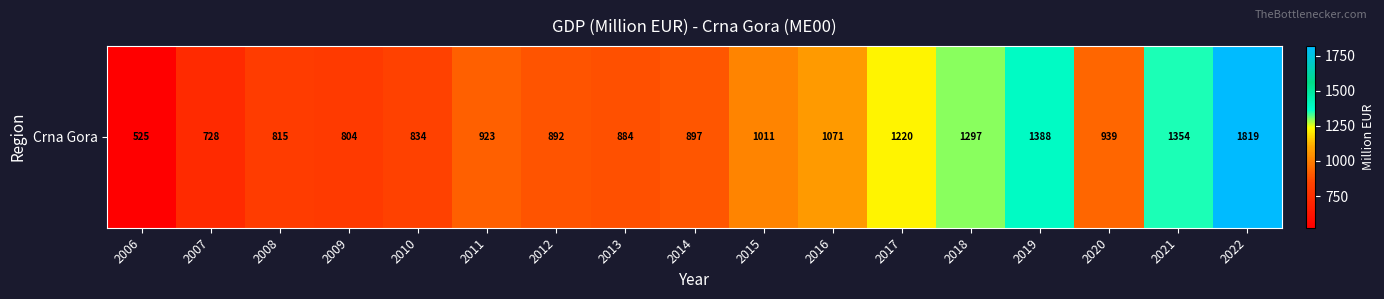

What is the sum of the values at 2009 and 2022?

2623.1